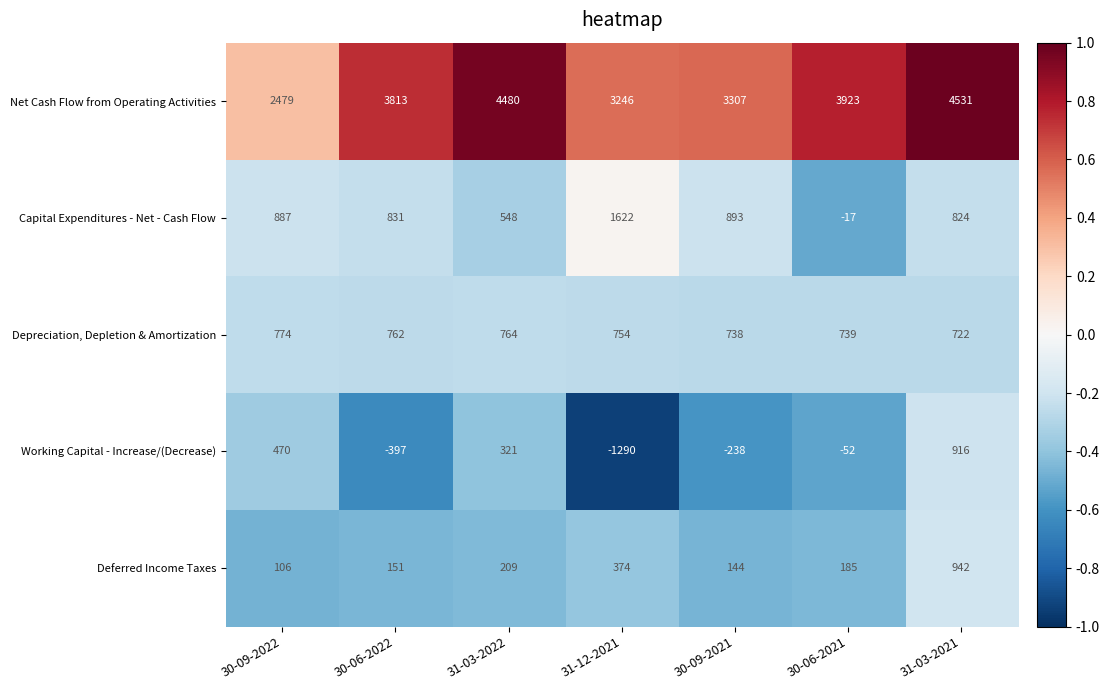

At which category does the chart reach its peak across all series?

31-03-2021